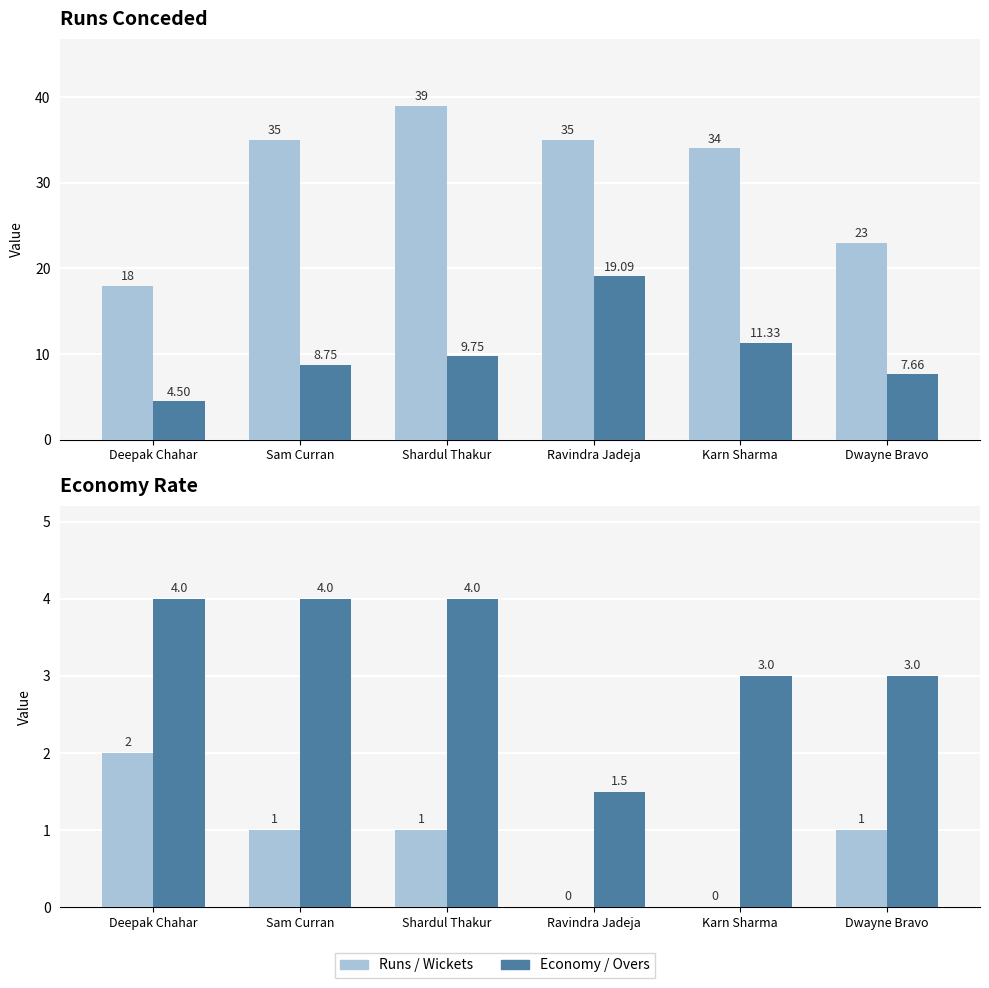

What value does the Economy series have at Karn Sharma?

11.3